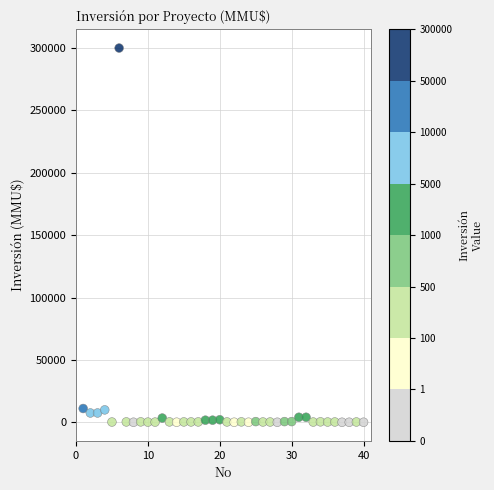

What is the range of X values (max minus min)?

39